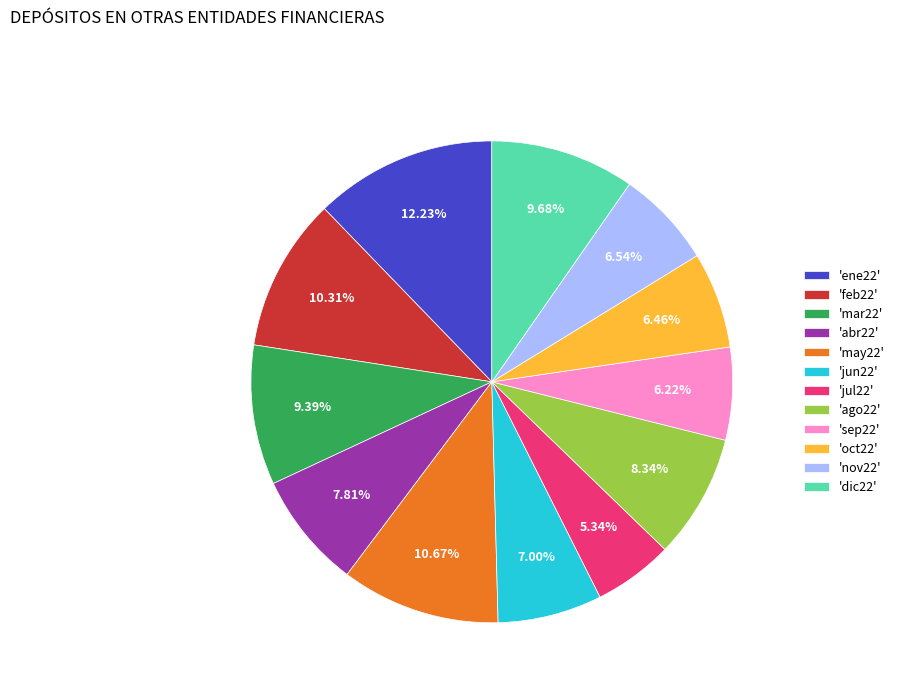

Combined, do 'dic22' and 'oct22' account for over 50%?

No